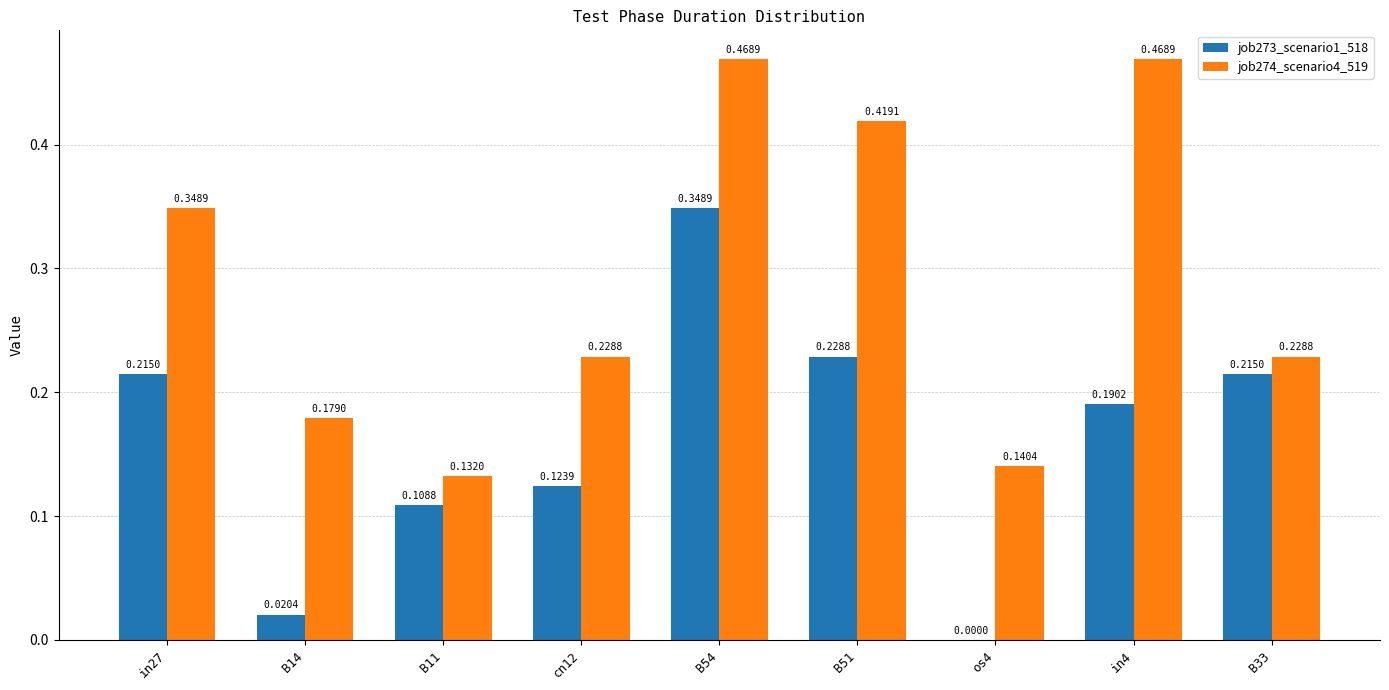

At which category is the sum across all series the highest?

B54